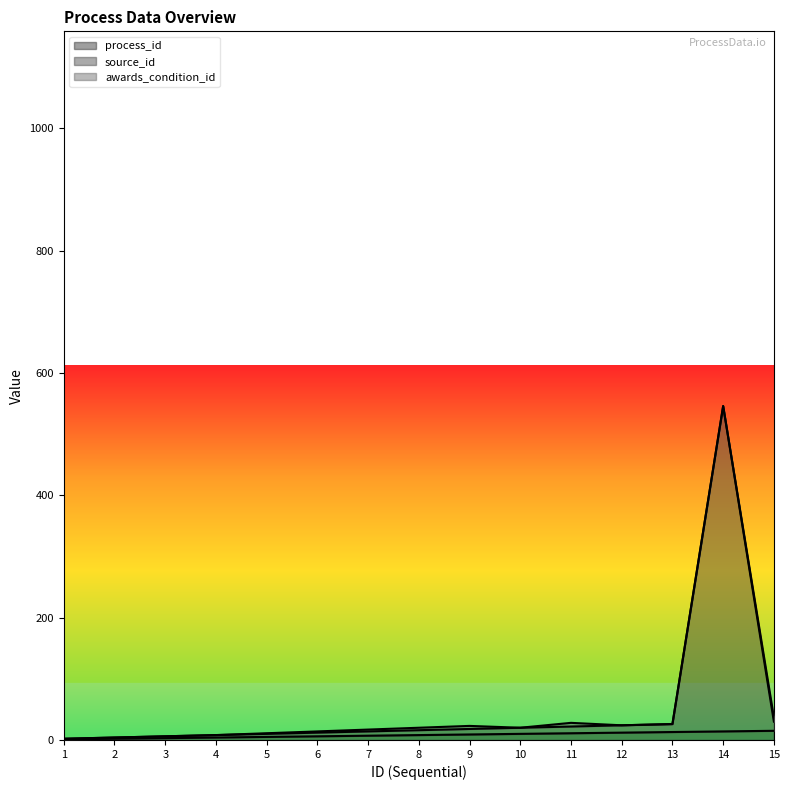

What is the total value across all series at 15?

37